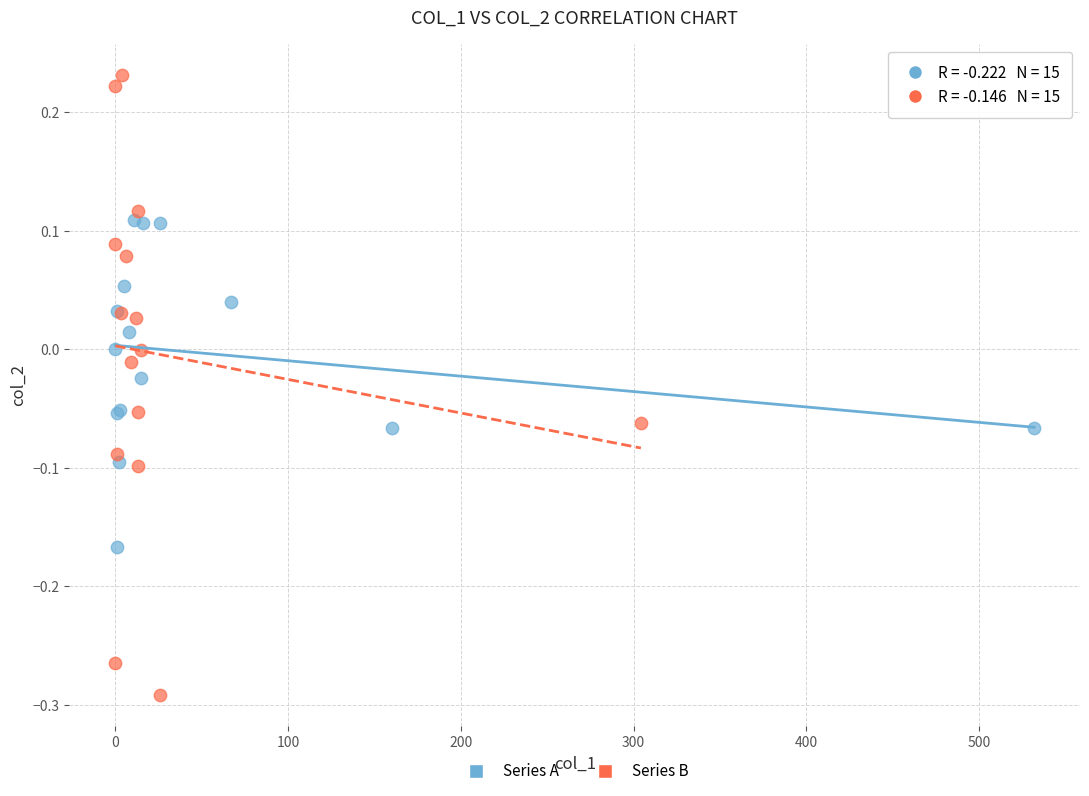

Which series reaches the maximum Y coordinate?

Series B